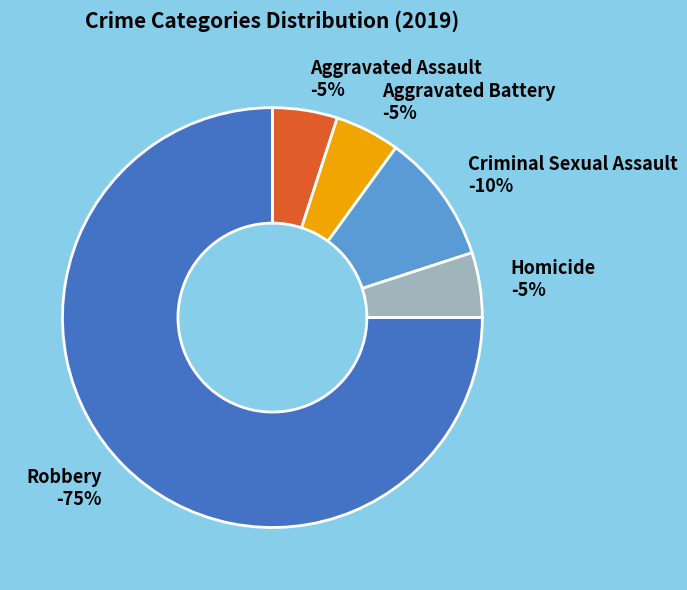

To the nearest percent, what is the difference between the Homicide and Robbery slice percentages?

70%